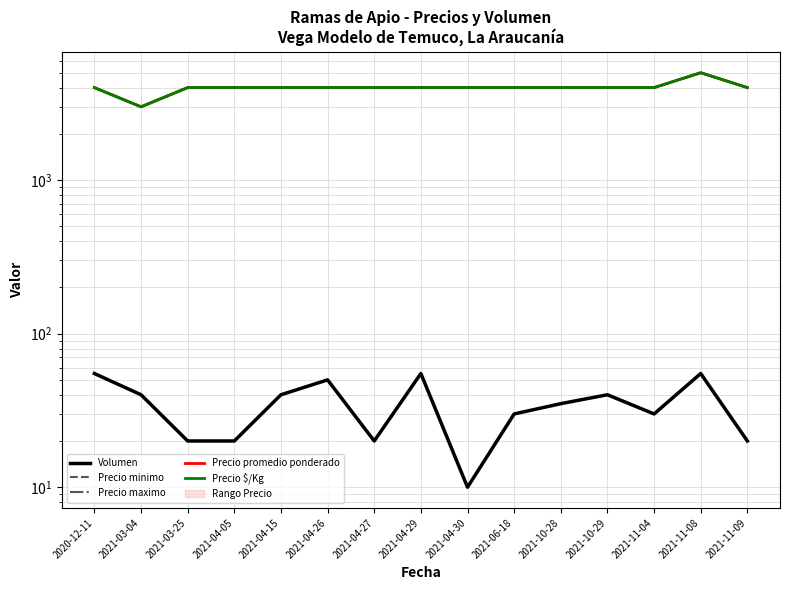

How many interior local peaks does the Precio promedio ponderado series have?

1